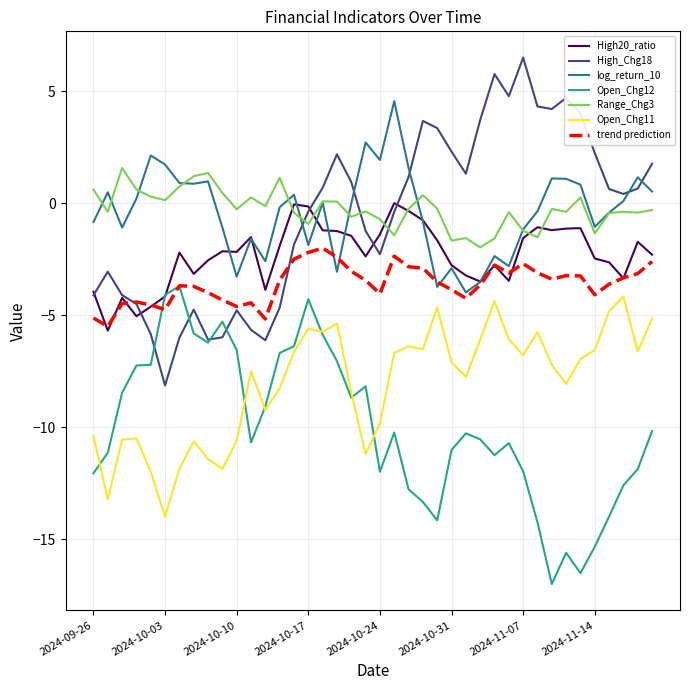

True or false: Range_Chg3 and trend prediction intersect in this chart.

False